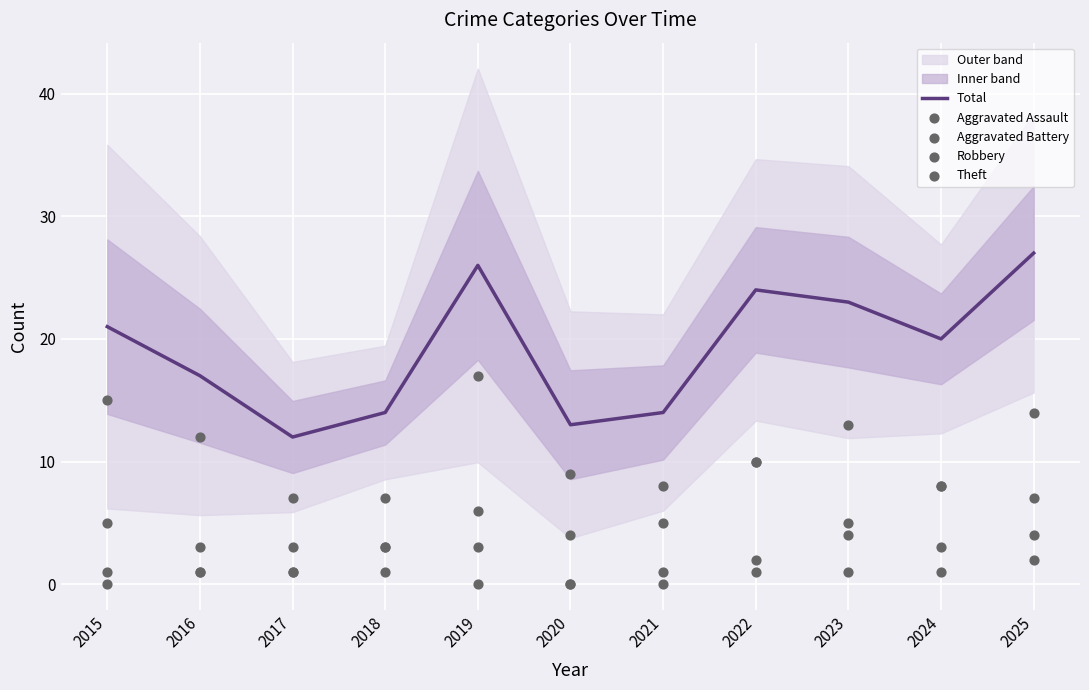

Which series has the largest total across all categories?

Total